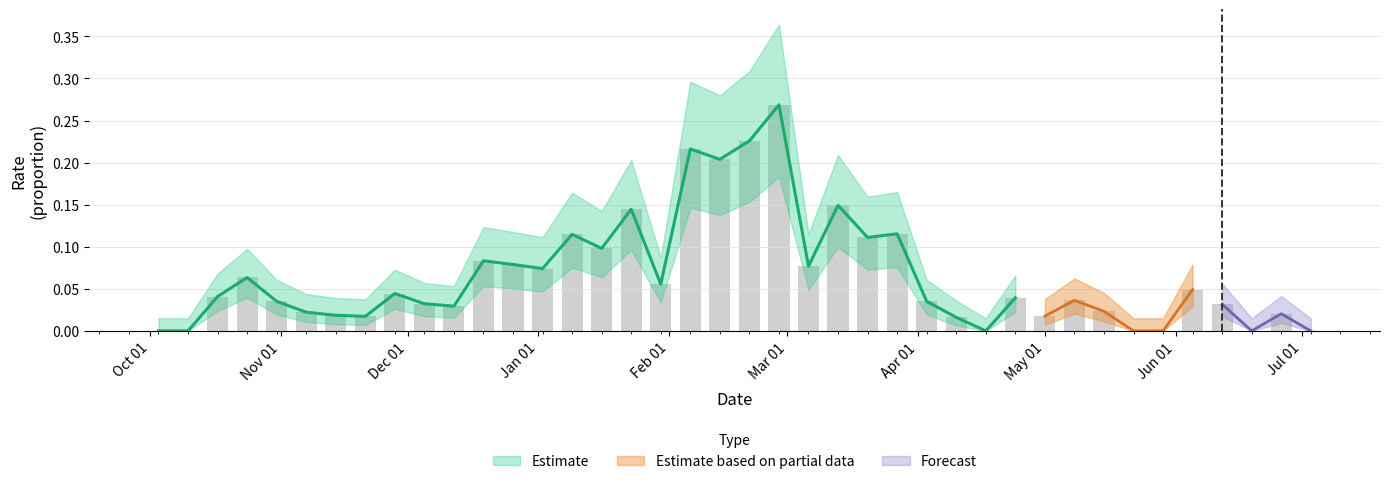

Rank the categories by value from highest to lowest.

2011-02-27, 2011-02-20, 2011-02-06, 2011-02-13, 2011-03-13, 2011-01-23, 2011-03-27, 2011-01-09, 2011-03-20, 2011-01-16, 2010-12-19, 2010-12-26, 2011-03-06, 2011-01-02, 2010-10-24, 2011-01-30, 2011-06-05, 2010-11-28, 2010-10-17, 2011-04-24, 2011-05-08, 2010-10-31, 2011-04-03, 2010-12-05, 2011-06-12, 2010-12-12, 2011-05-15, 2010-11-07, 2011-06-26, 2010-11-14, 2011-05-01, 2010-11-21, 2011-04-10, 2010-10-03, 2010-10-10, 2011-04-17, 2011-05-22, 2011-05-29, 2011-06-19, 2011-07-03